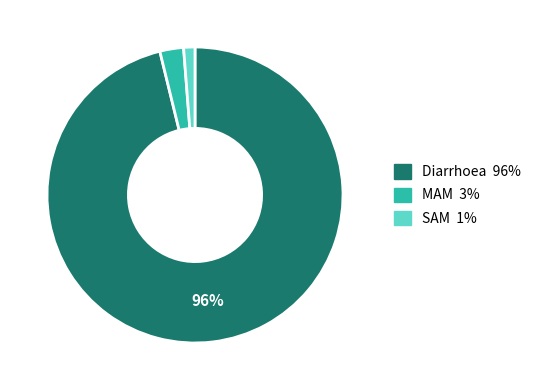

What percentage is the MAM slice, to the nearest percent?

3%